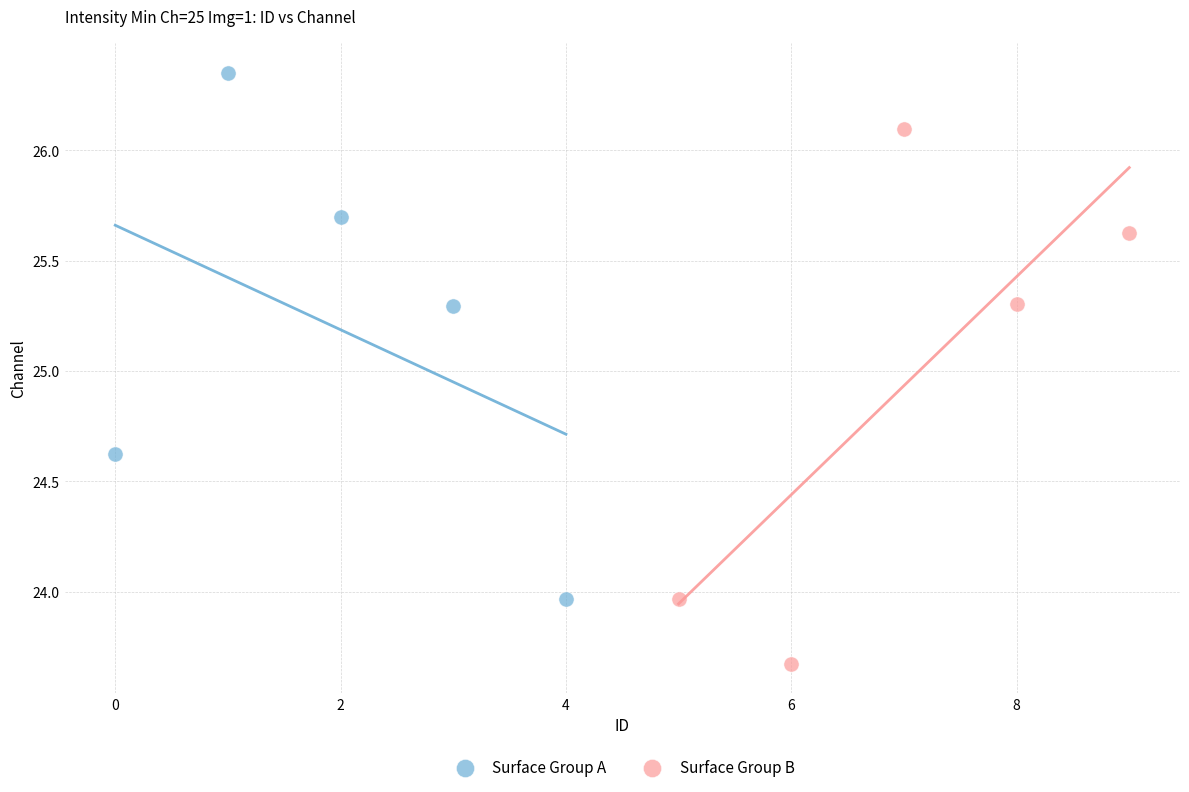

Which series contains the highest Y value?

Surface Group A